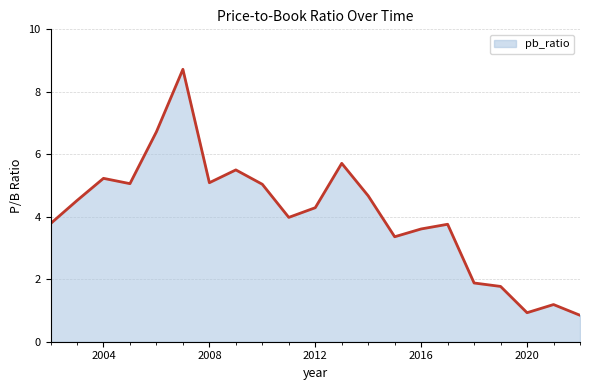

What is the maximum value shown in the chart?

8.7